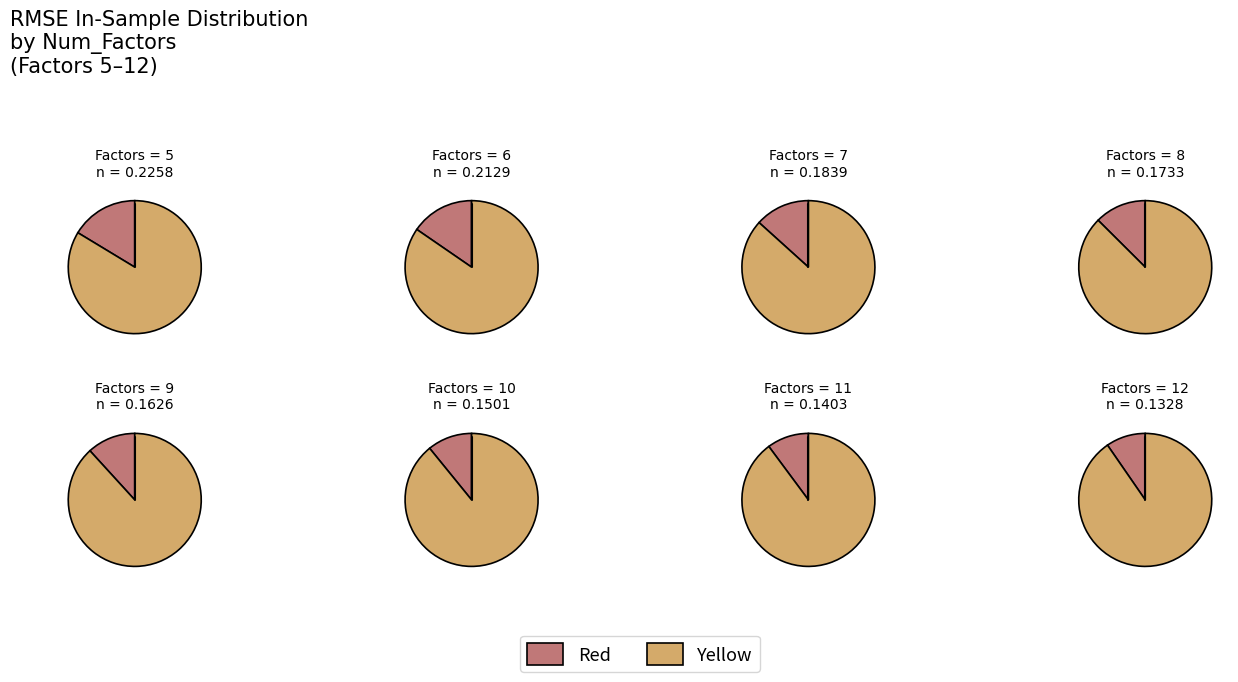

To the nearest percent, what portion does 5 represent?

16%